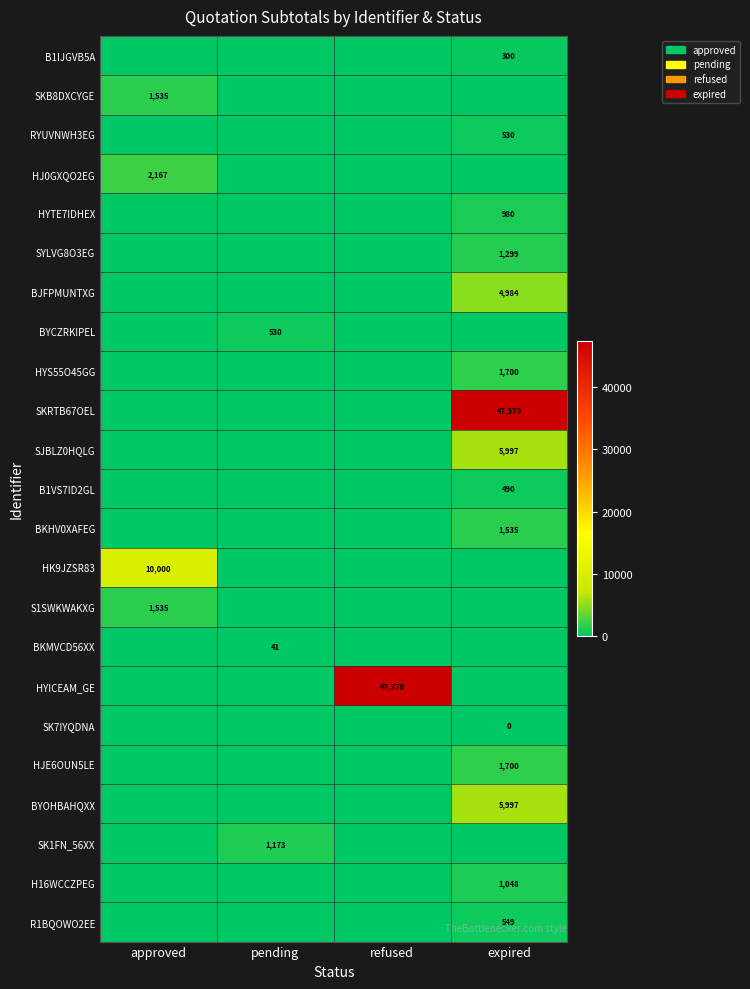

The HK9JZSR83 series shows 4876 at approved. True or false?

False